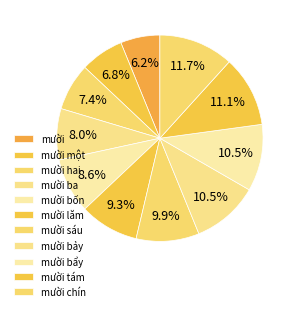

What percentage is the mười bẩy slice, to the nearest percent?

10%